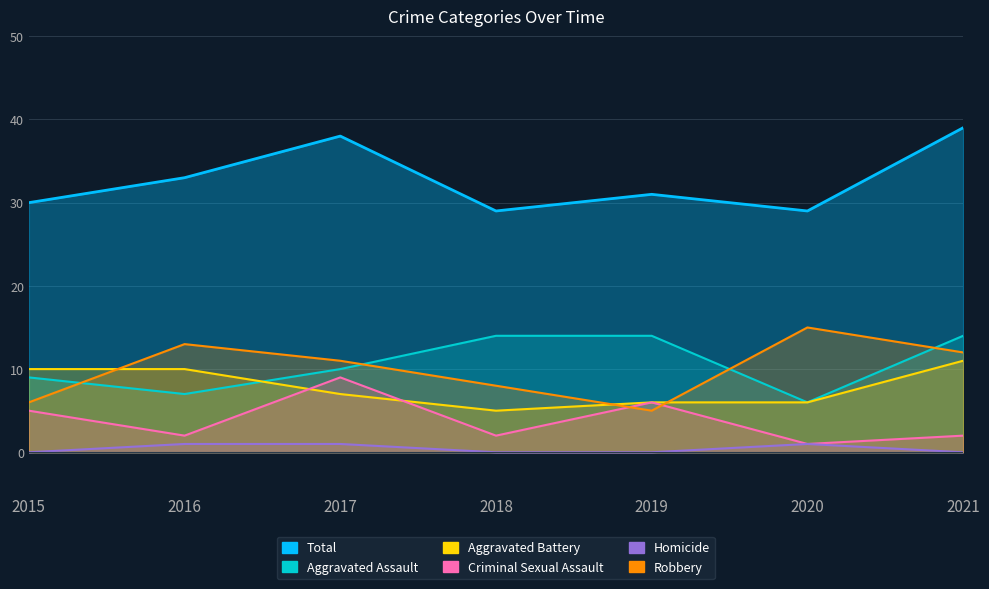

Which label corresponds to the smallest value in the chart?

2015